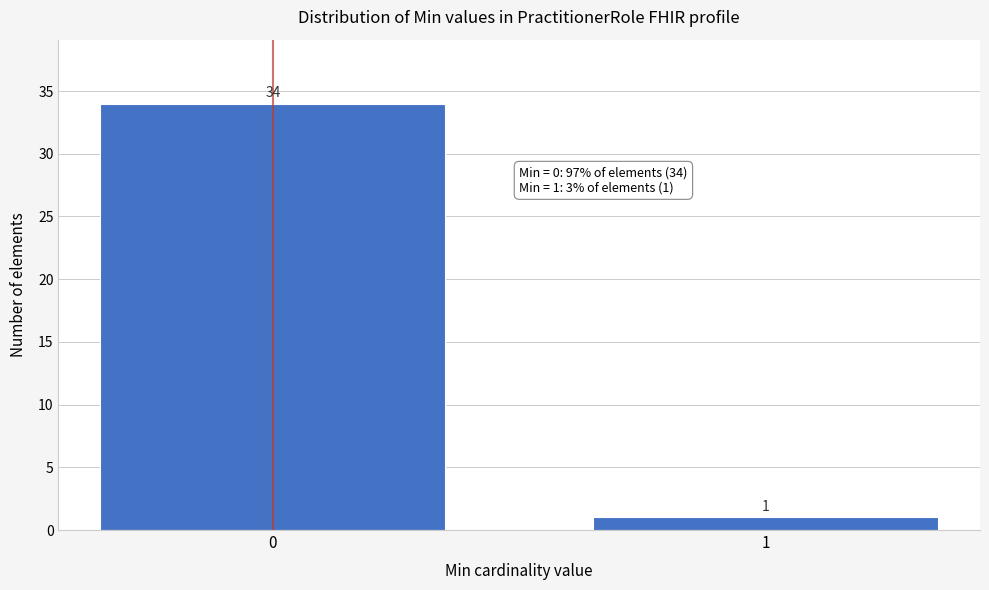

Reading right to left, extract all data points from this chart.

1=1	0=34